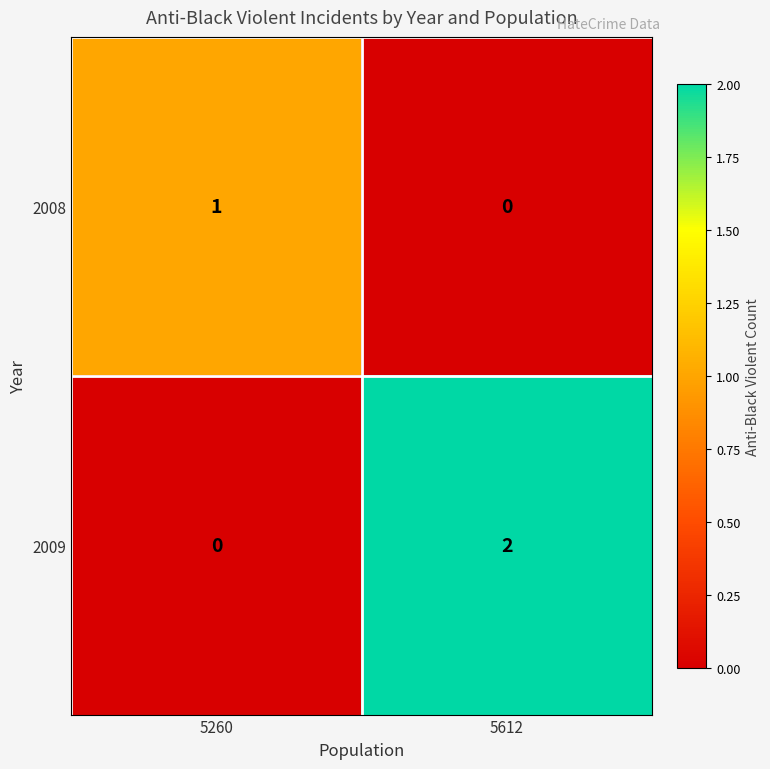

At which category is the sum across all series the highest?

5612